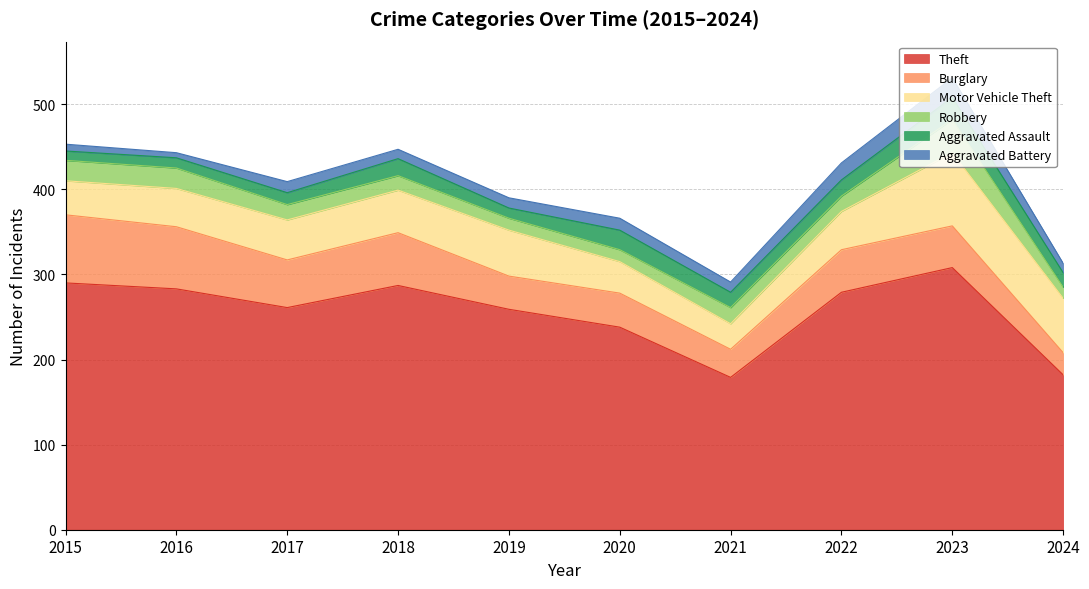

Read the Aggravated Battery value at 2021, to the nearest 10.

10